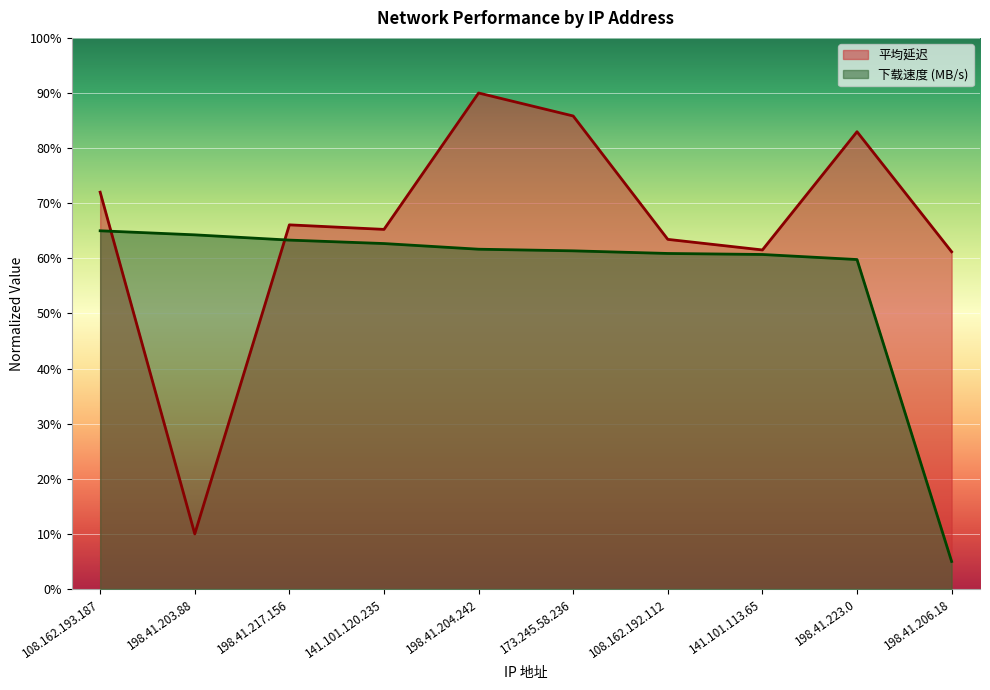

What is the minimum value for 下载速度 (MB/s)?

5.0